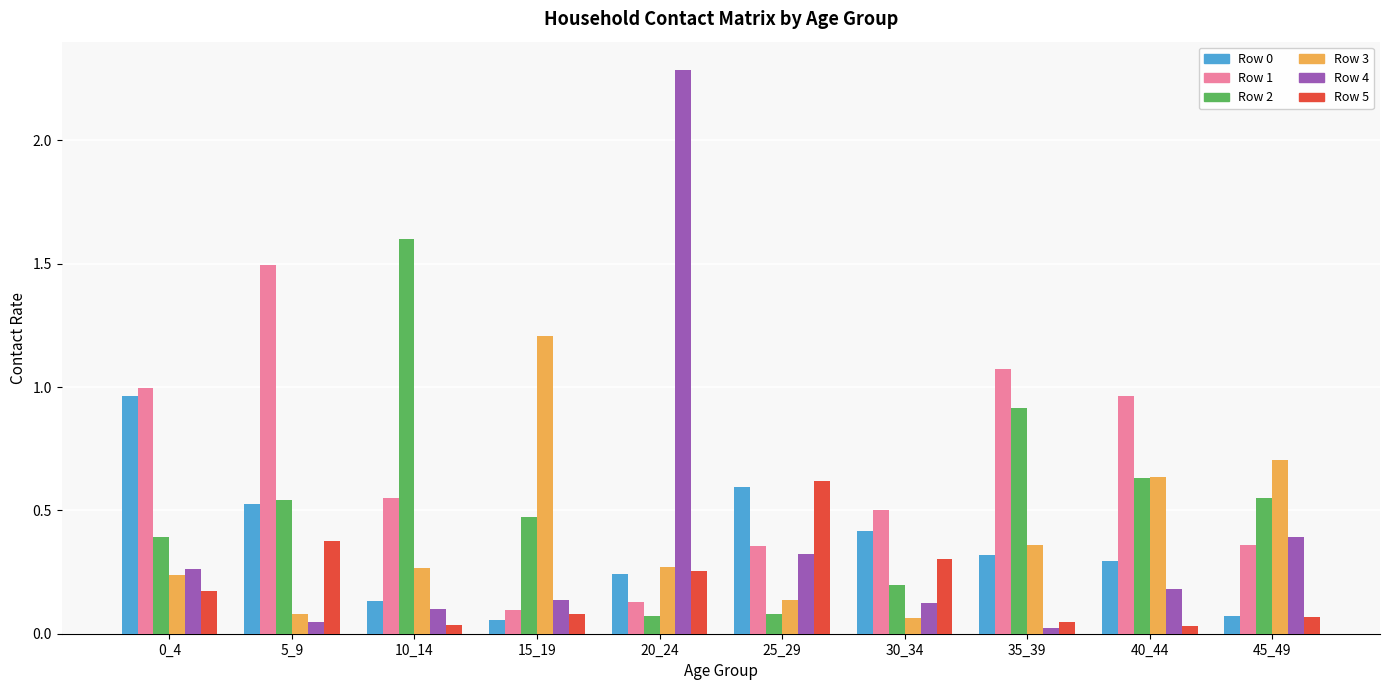

At which category is the sum across all series the highest?

20_24